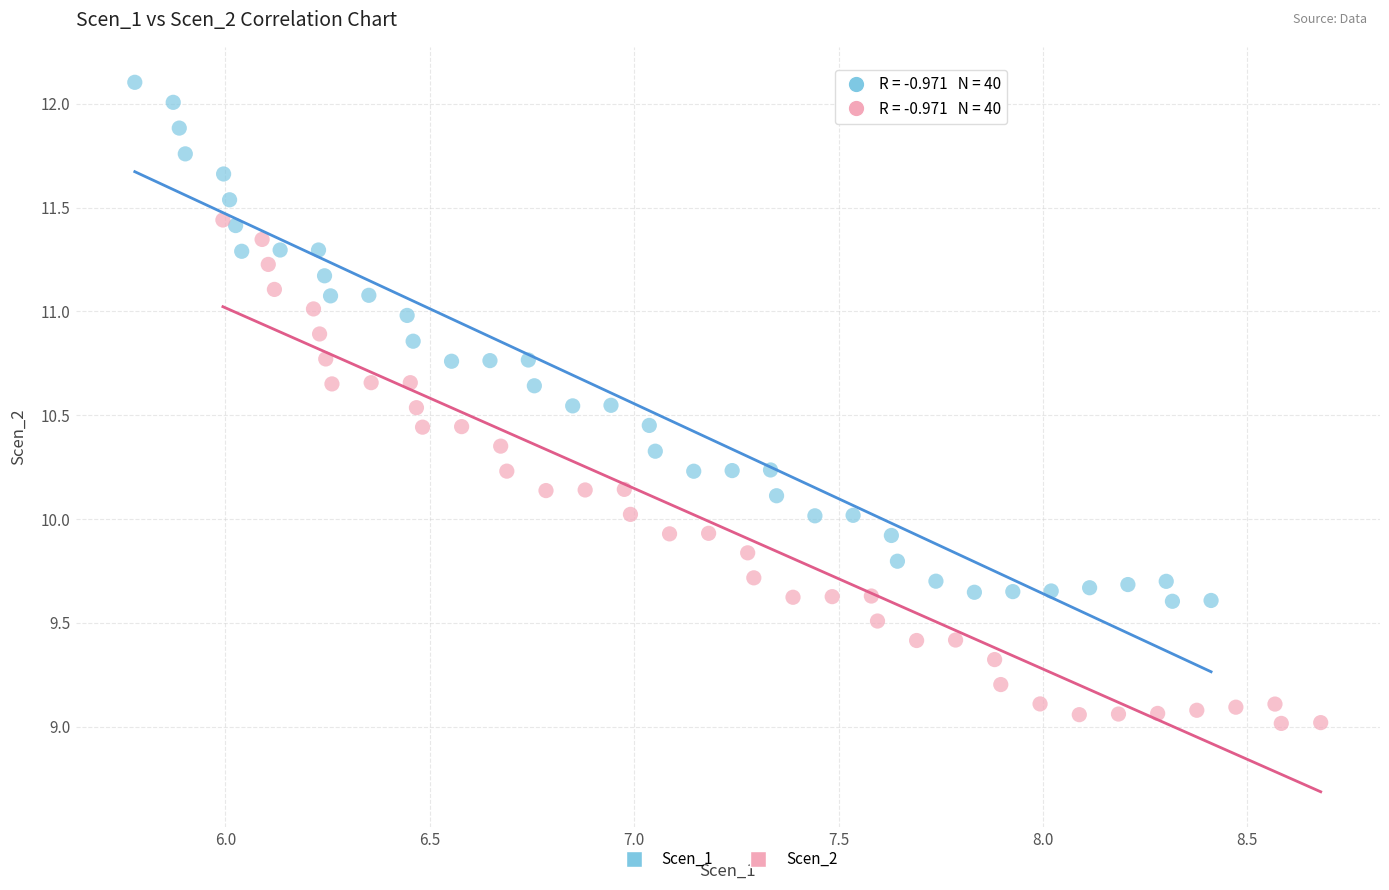

Which series contains the lowest Y value?

Scen_2